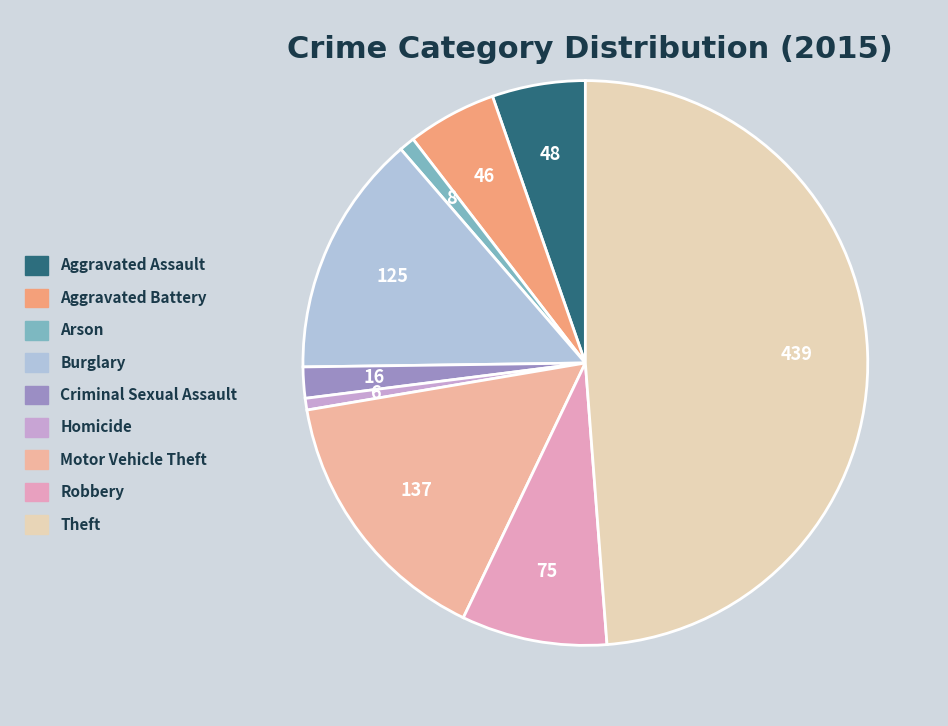

What percentage is the Arson slice, to the nearest percent?

1%